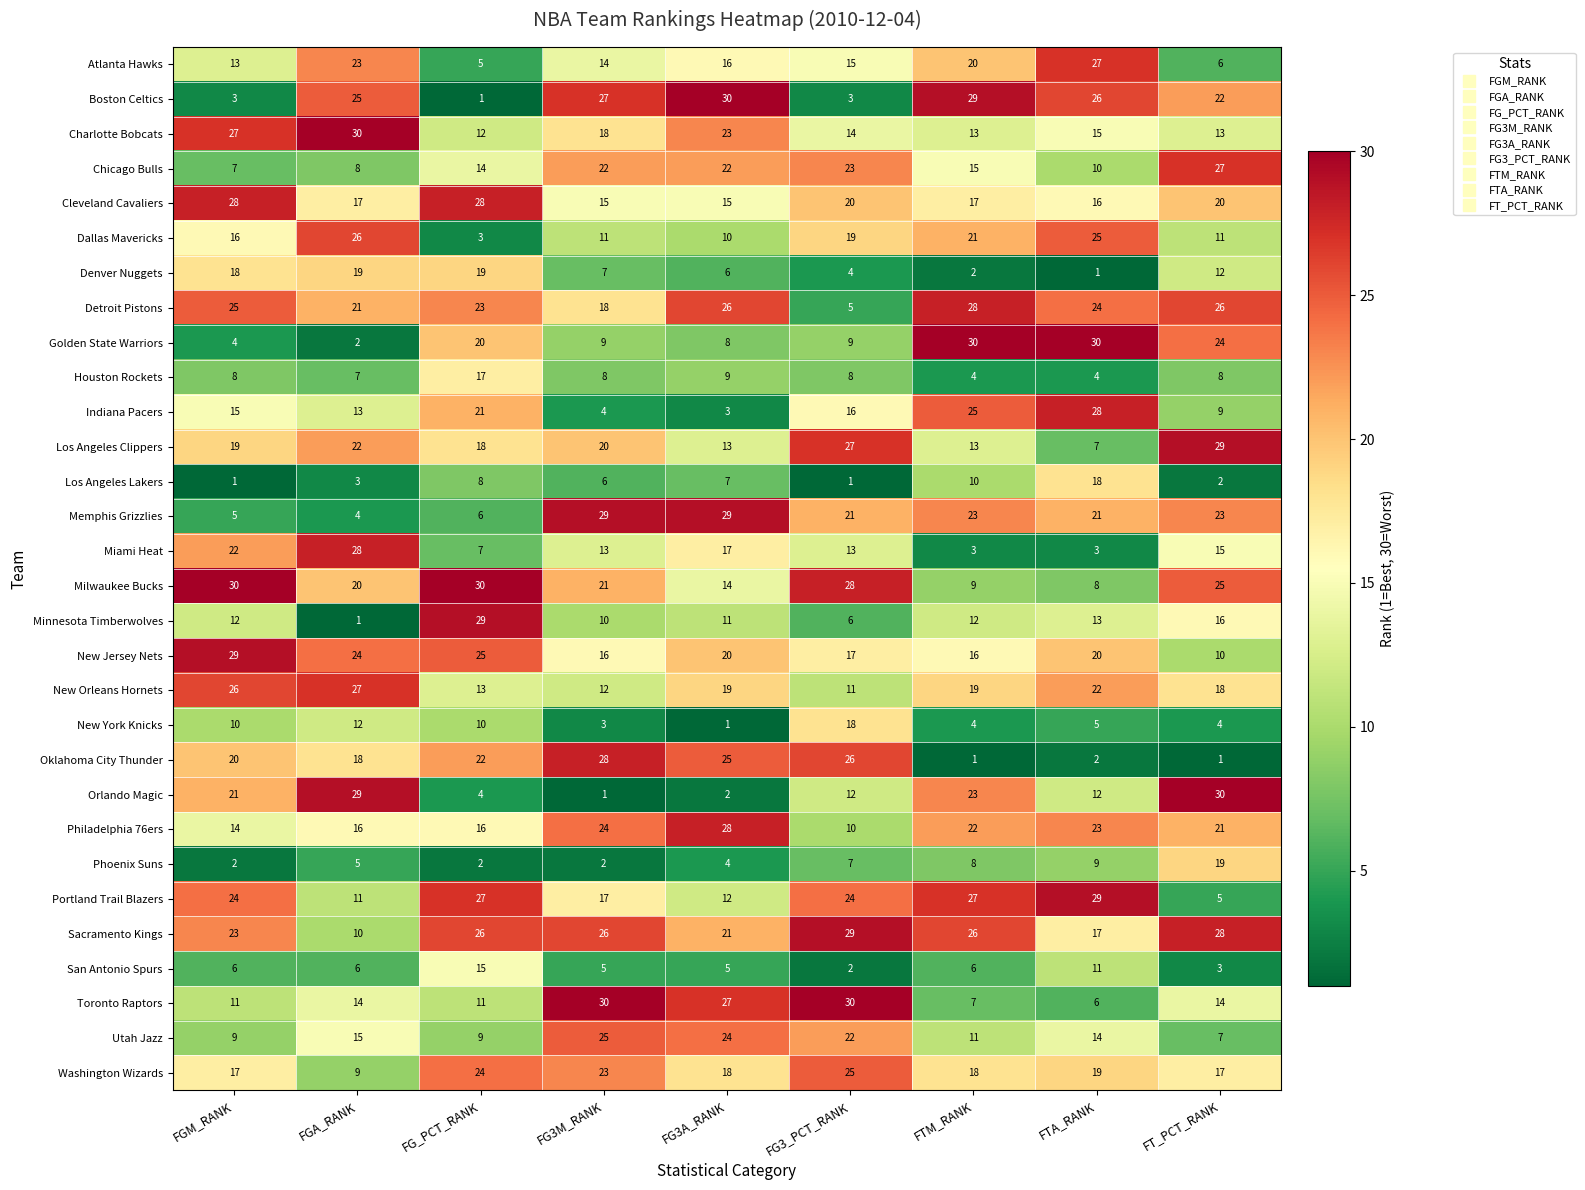

What is the difference between the second highest and minimum values in the Golden State Warriors series?

28